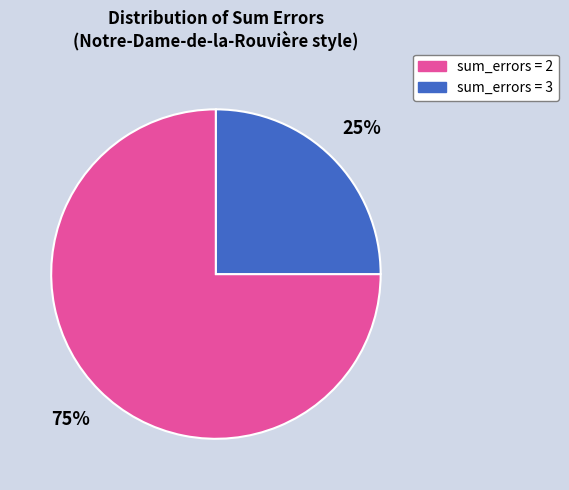

Rank the categories by value from highest to lowest.

sum_errors = 2, sum_errors = 3